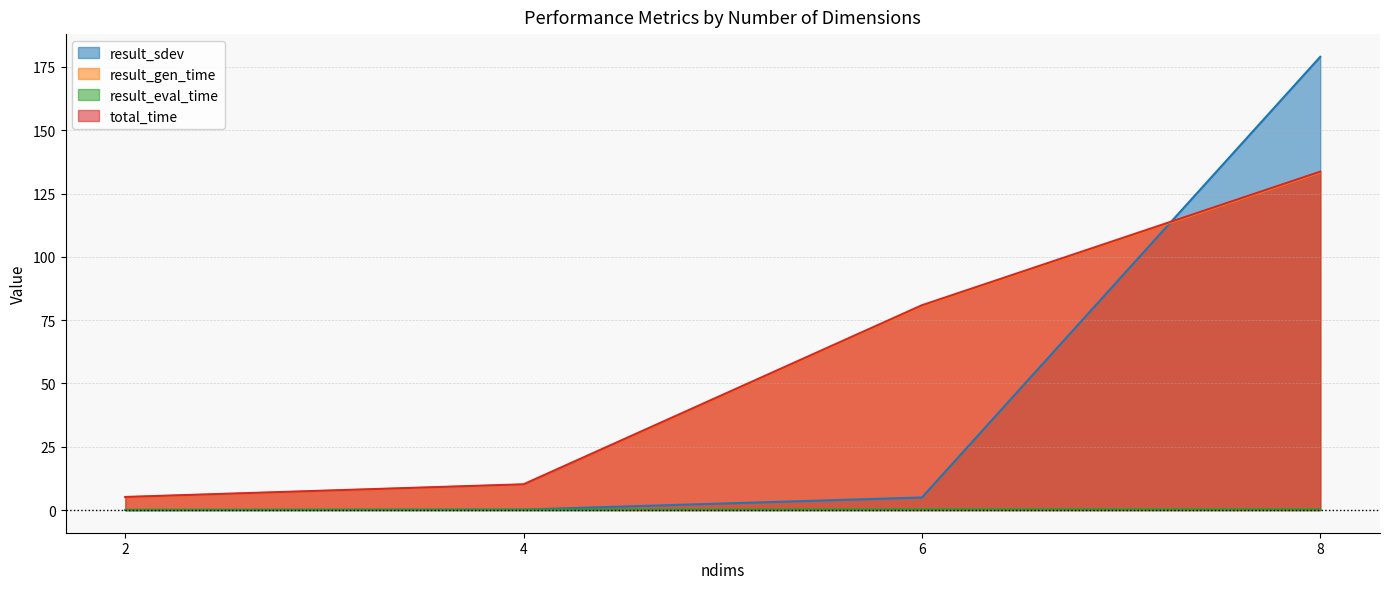

After their last crossing, which series has the higher values: result_eval_time or result_sdev?

result_sdev